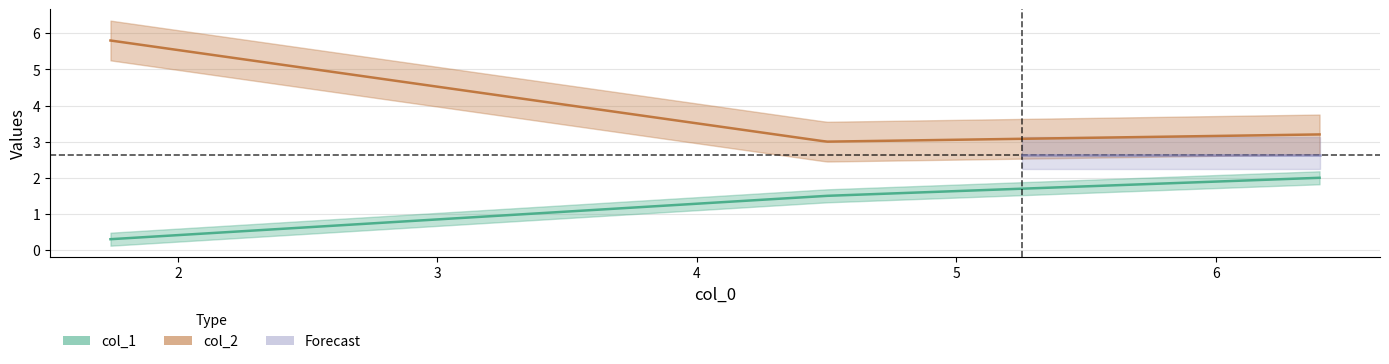

The value of col_1 at 1.74 is 0.3. True or false?

True